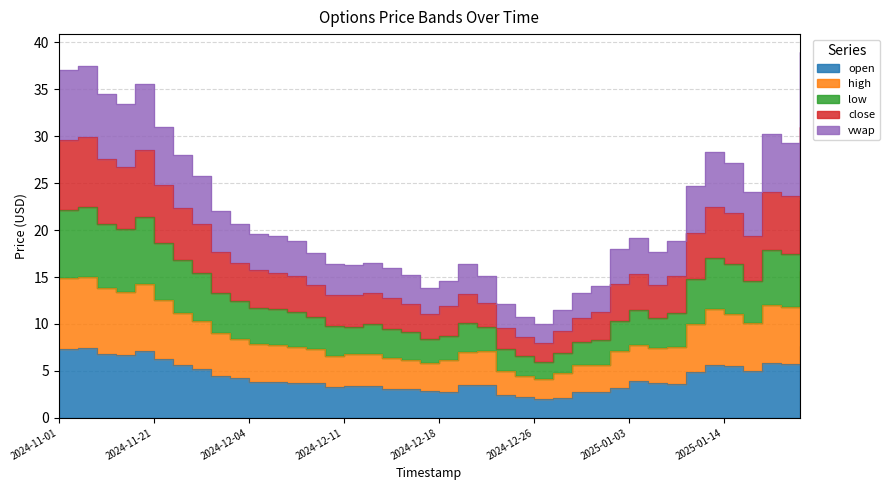

True or false: low and open intersect in this chart.

False